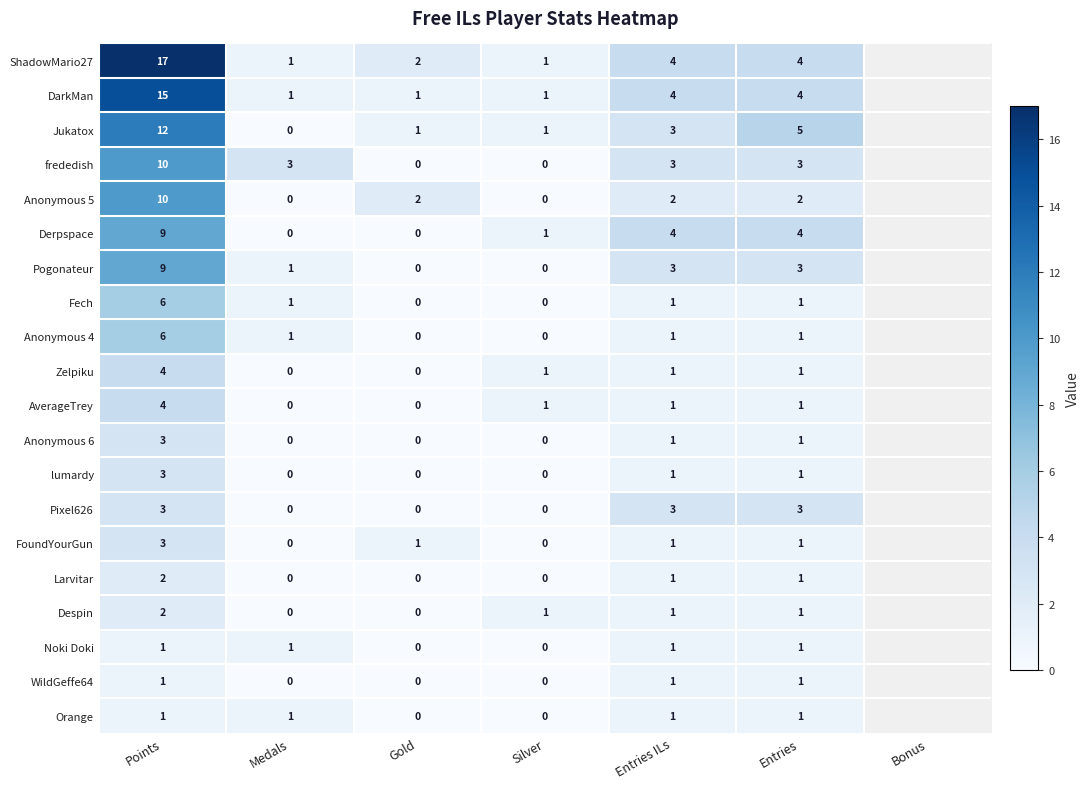

What is the sum of the Anonymous 5 values at Points and Entries ILs?

12